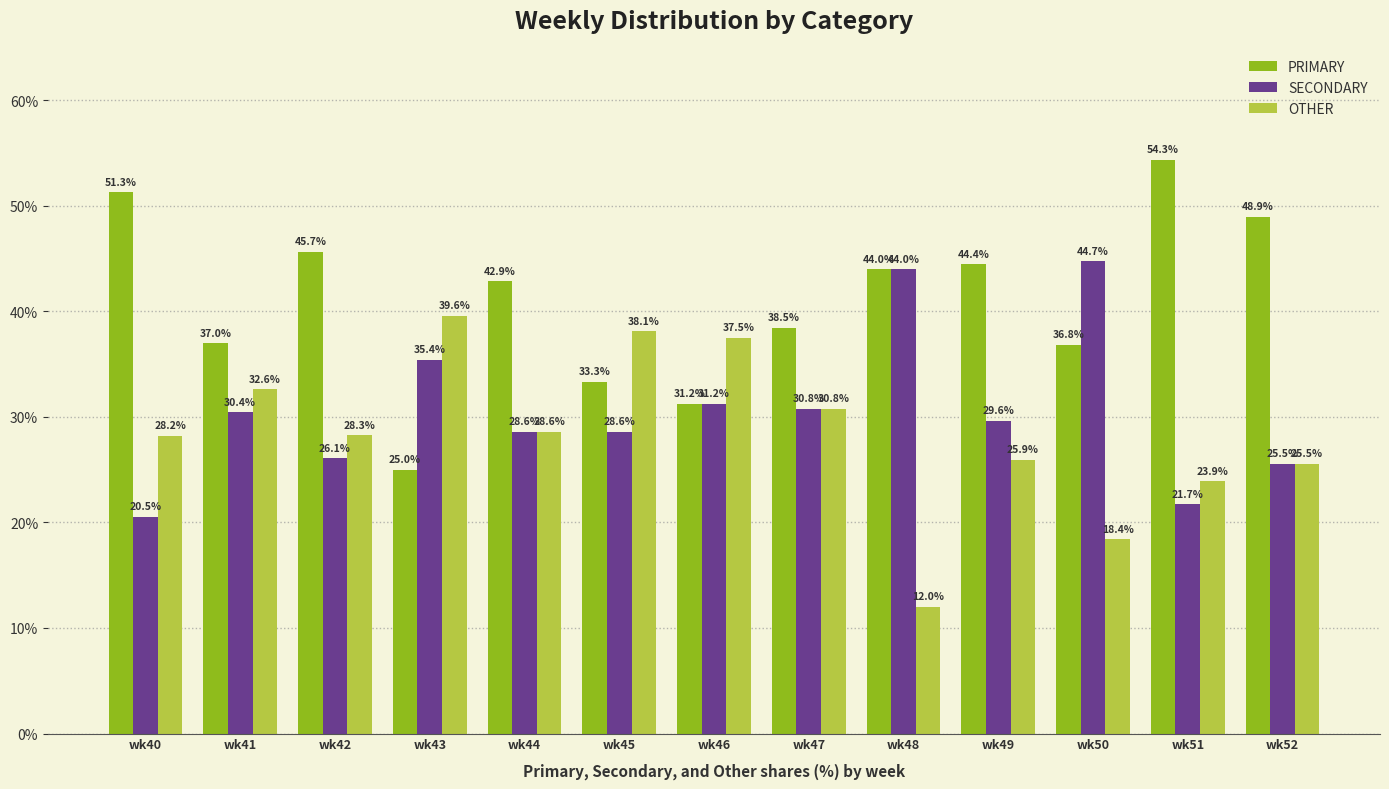

At which label does PRIMARY reach its minimum?

wk43